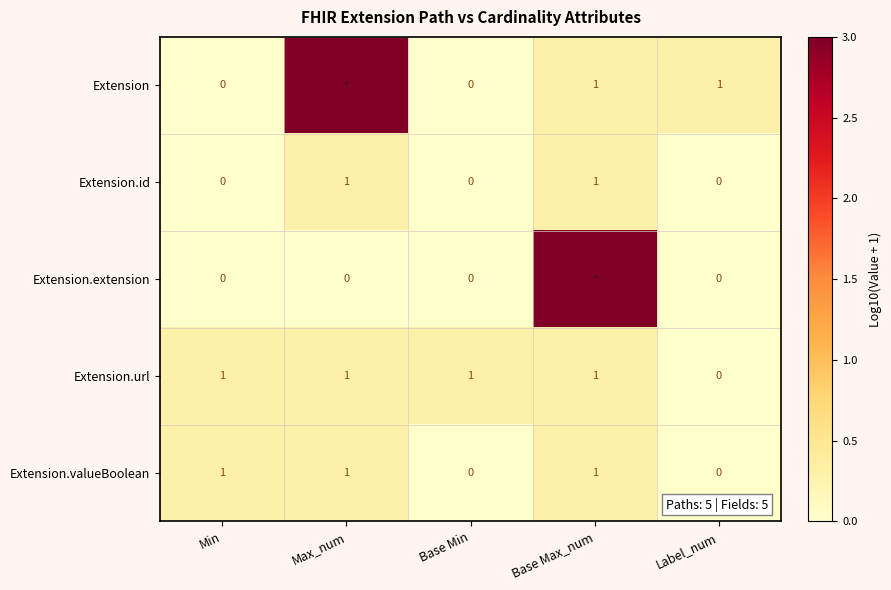

At which label is Extension.url closest to 0?

Label_num